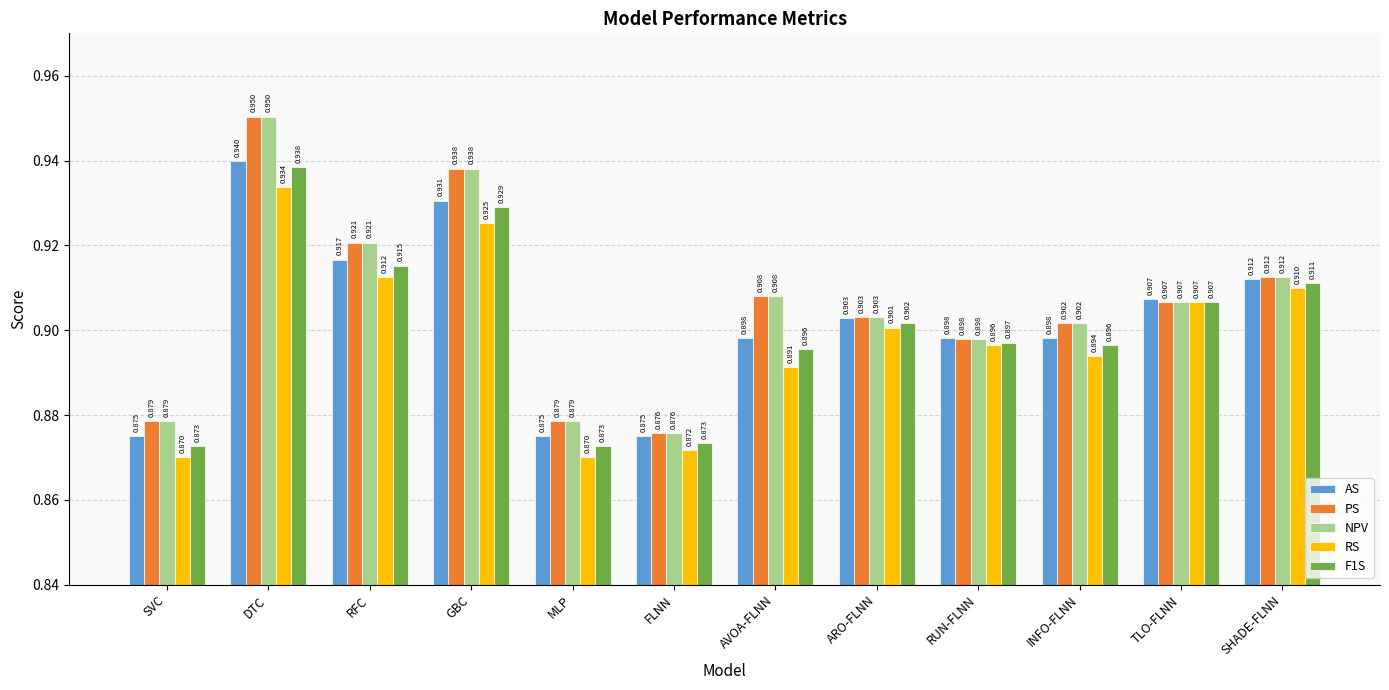

Count the RS values in the range 0 to 1.

12